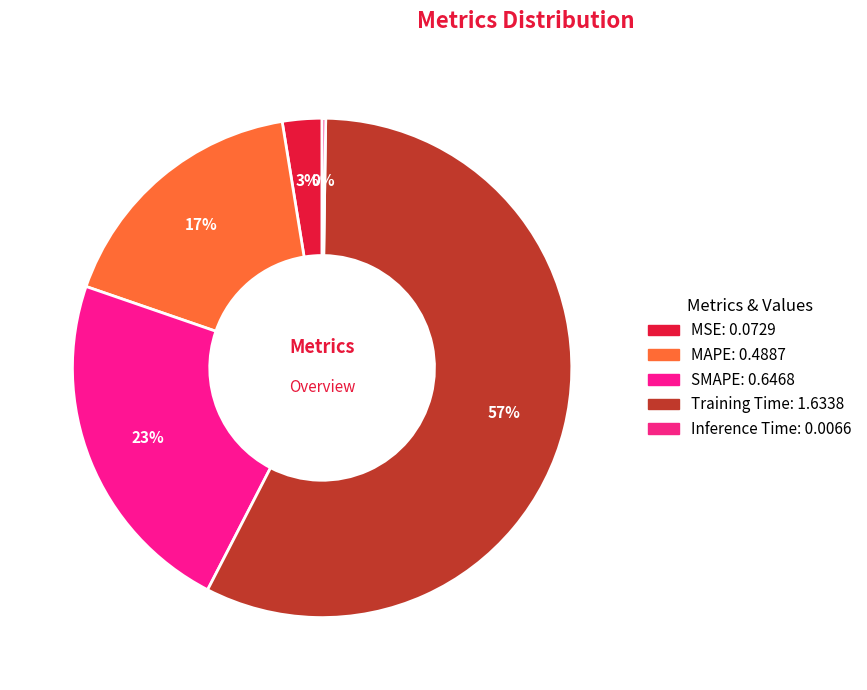

To the nearest percent, what is the difference between the MAPE and Inference Time slice percentages?

17%